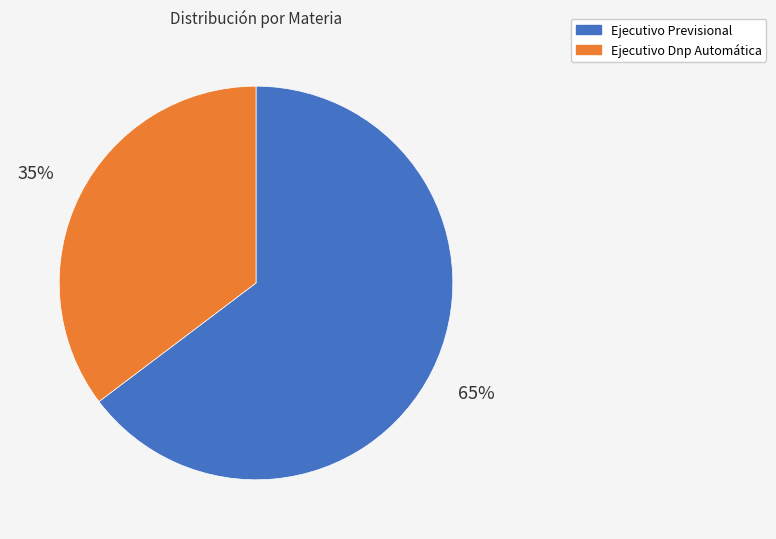

To the nearest percent, what is the combined percentage of Ejecutivo Dnp Automática and Ejecutivo Previsional?

100%